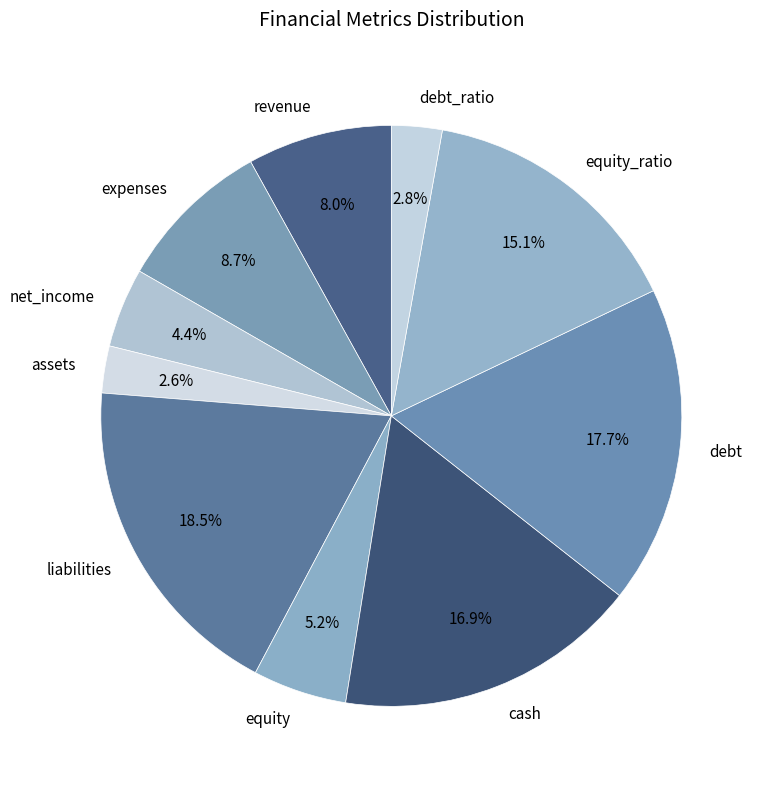

Which has a higher value, expenses or equity_ratio?

equity_ratio